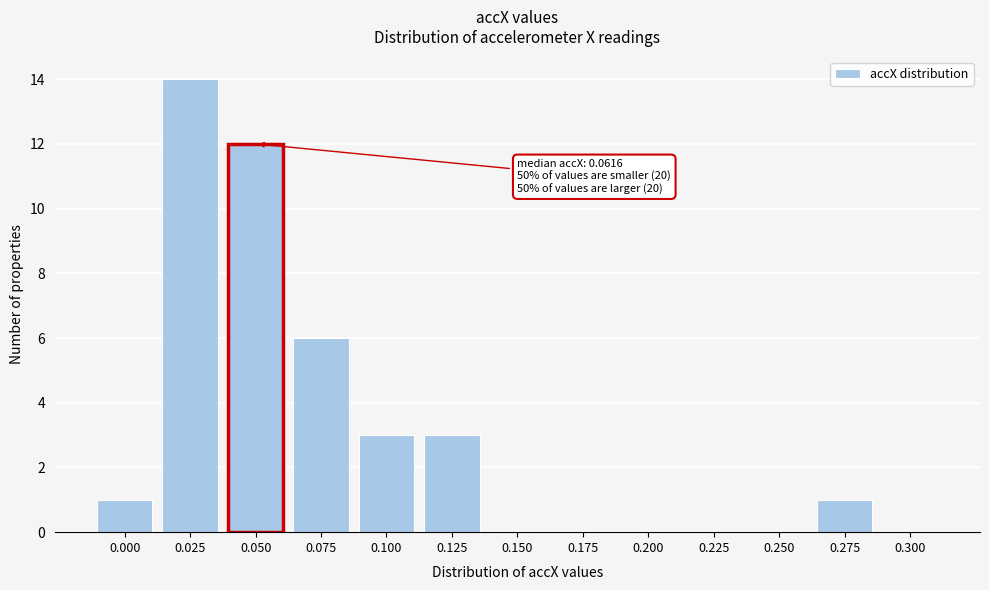

Reading left to right, extract all data points from this chart.

0.000=1	0.025=14	0.050=12	0.075=6	0.100=3	0.125=3	0.150=0	0.175=0	0.200=0	0.225=0	0.250=0	0.275=1	0.300=0